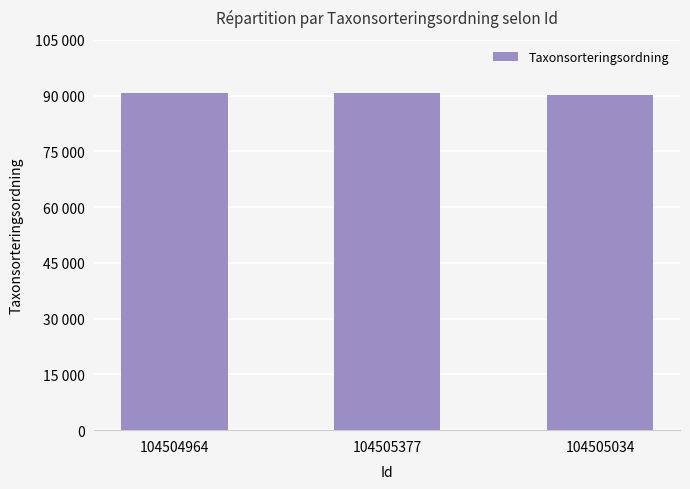

What is the average value?

90460